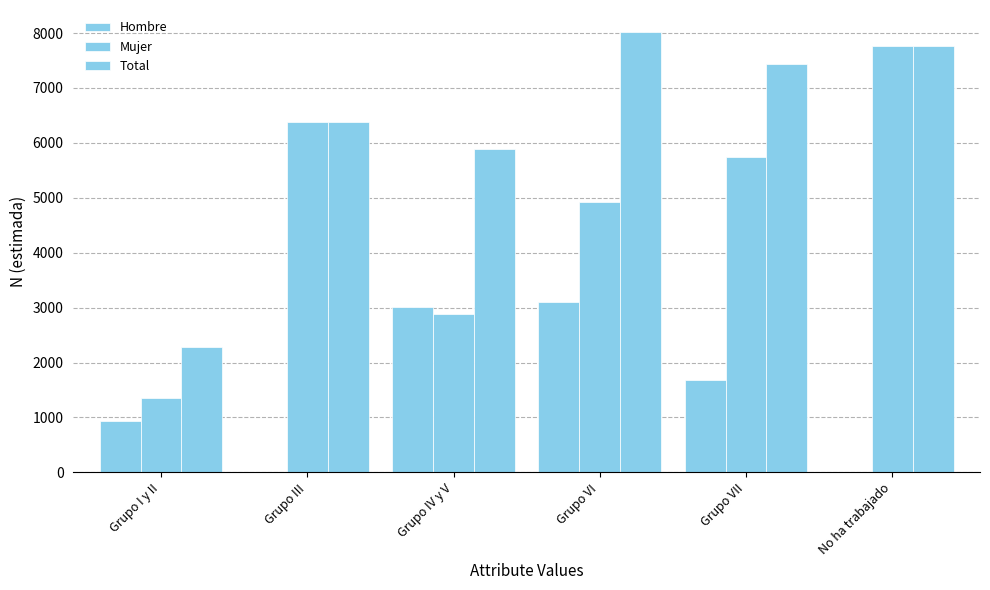

What is the label of the 3rd bar from the left?

Grupo IV y V